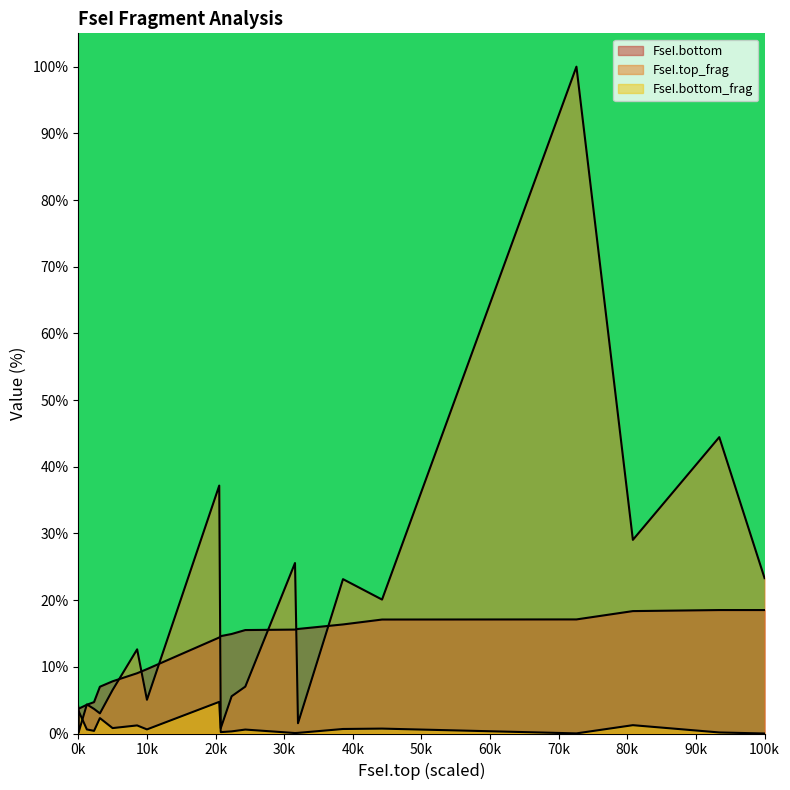

How many lines are shown in the chart?

3